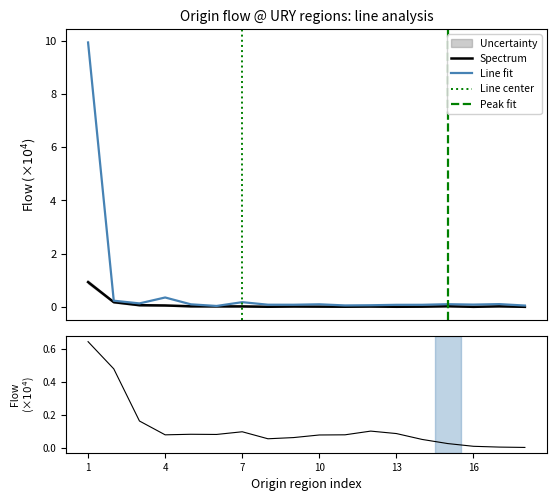

True or false: Line fit has a value of 0.1 at 13.

False